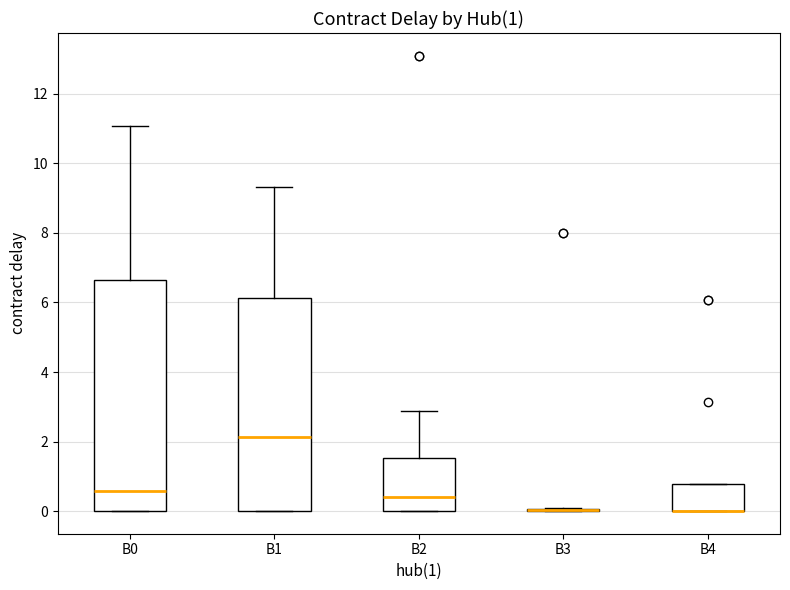

Comparing the boxes themselves (not the whiskers), which one is the tallest?

B0